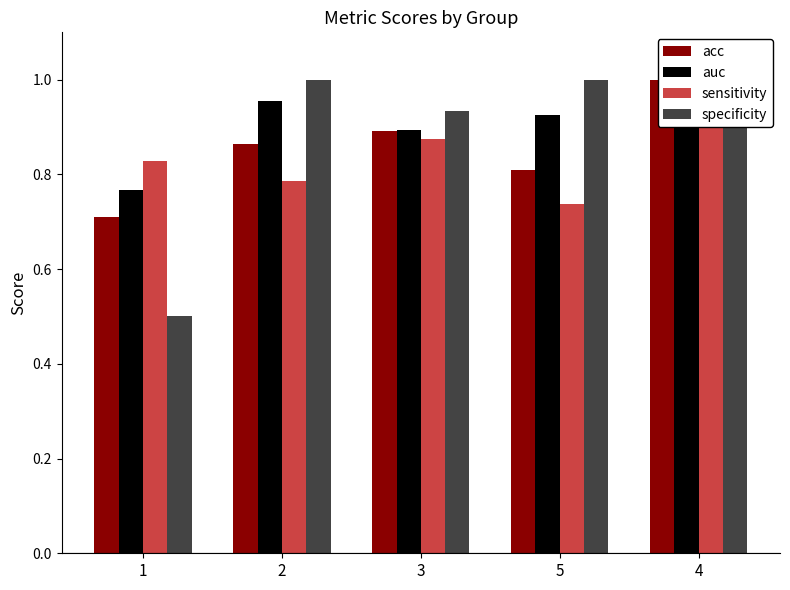

At how many categories does at least one series exceed 0?

5